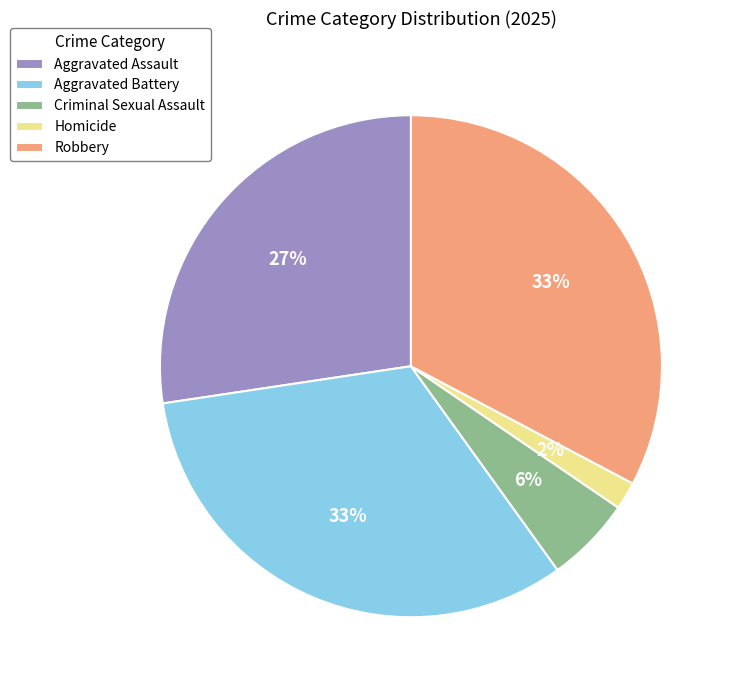

To the nearest percent, what is the difference between the largest and smallest slice percentages?

31%